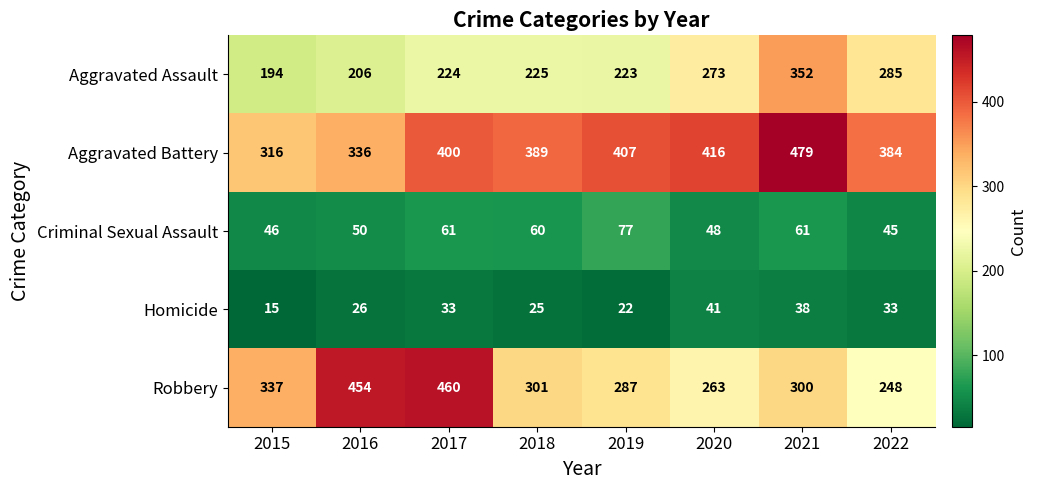

What is the total value across all series at 2020?

1041